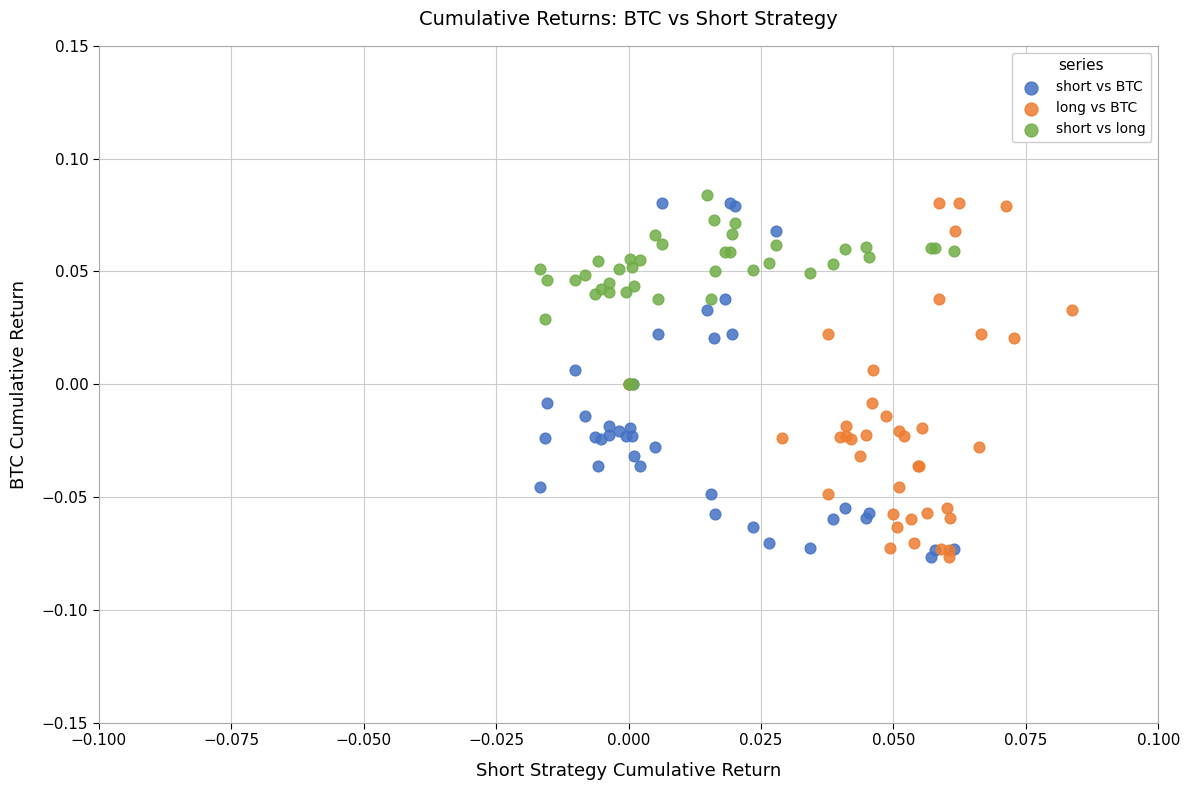

Which series contains the highest Y value?

short vs long